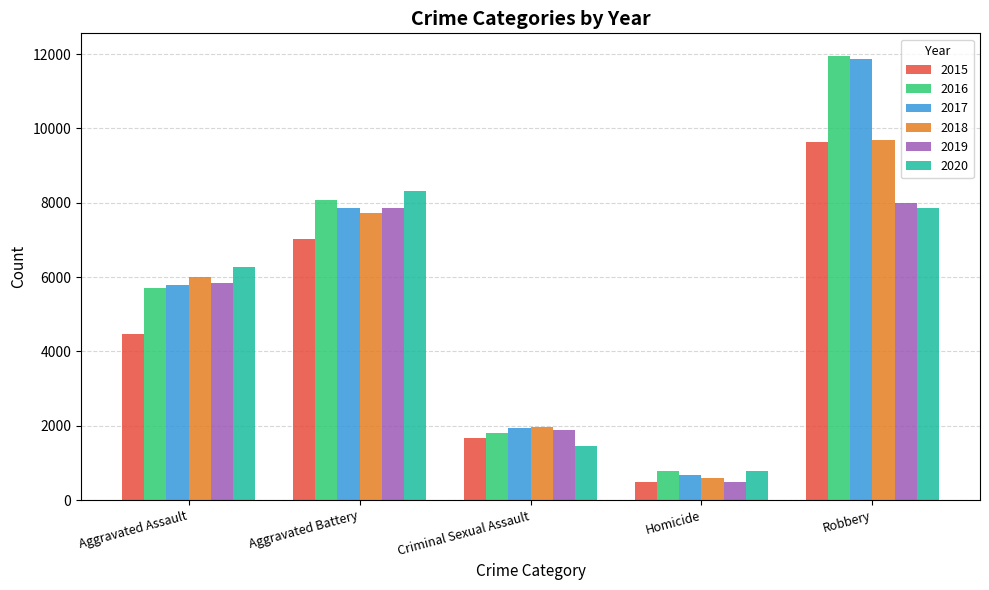

What position from the left is Homicide?

4